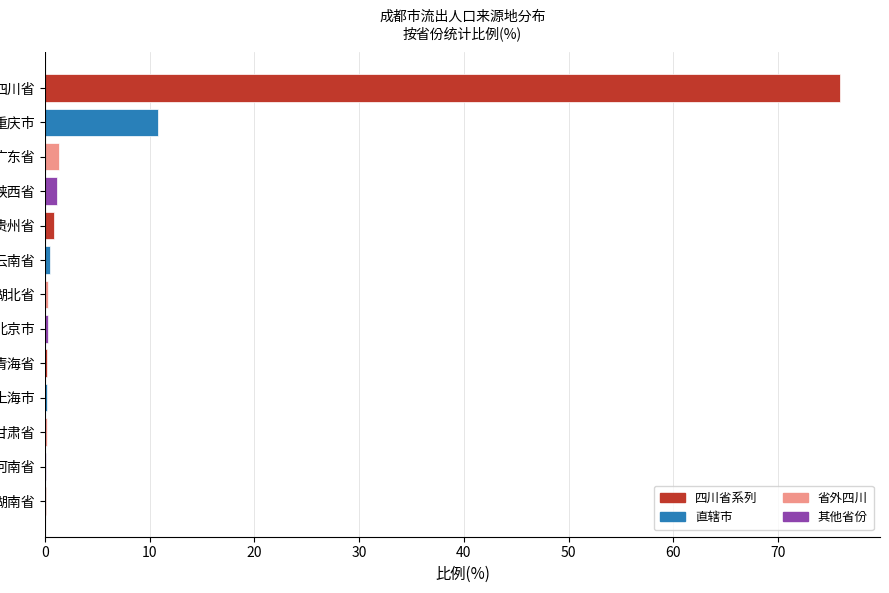

Between 四川省 and 湖北省, which is larger?

四川省